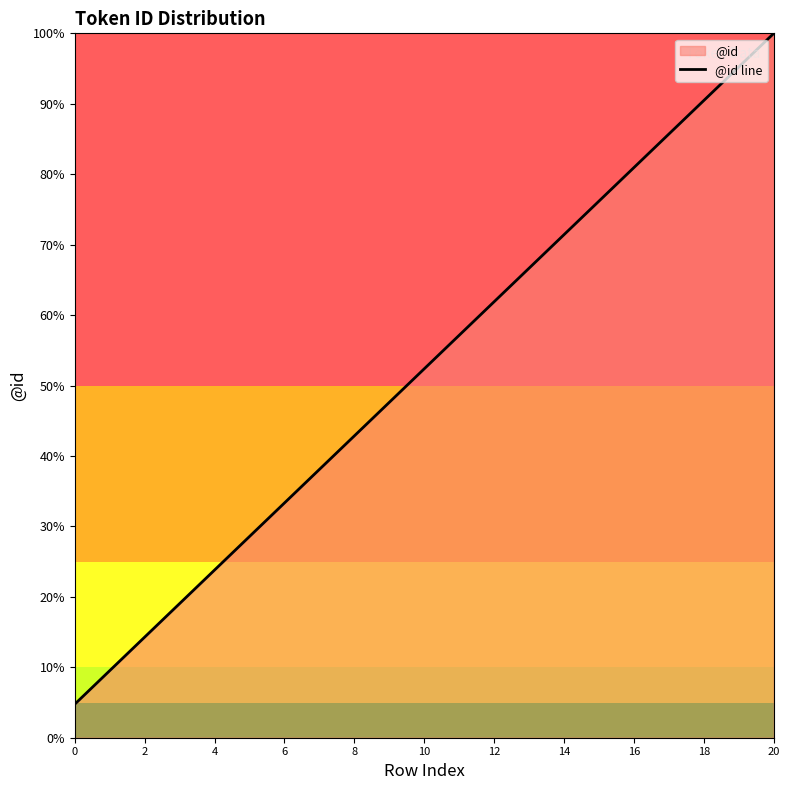

What is the label of the 2nd point from the right?

19